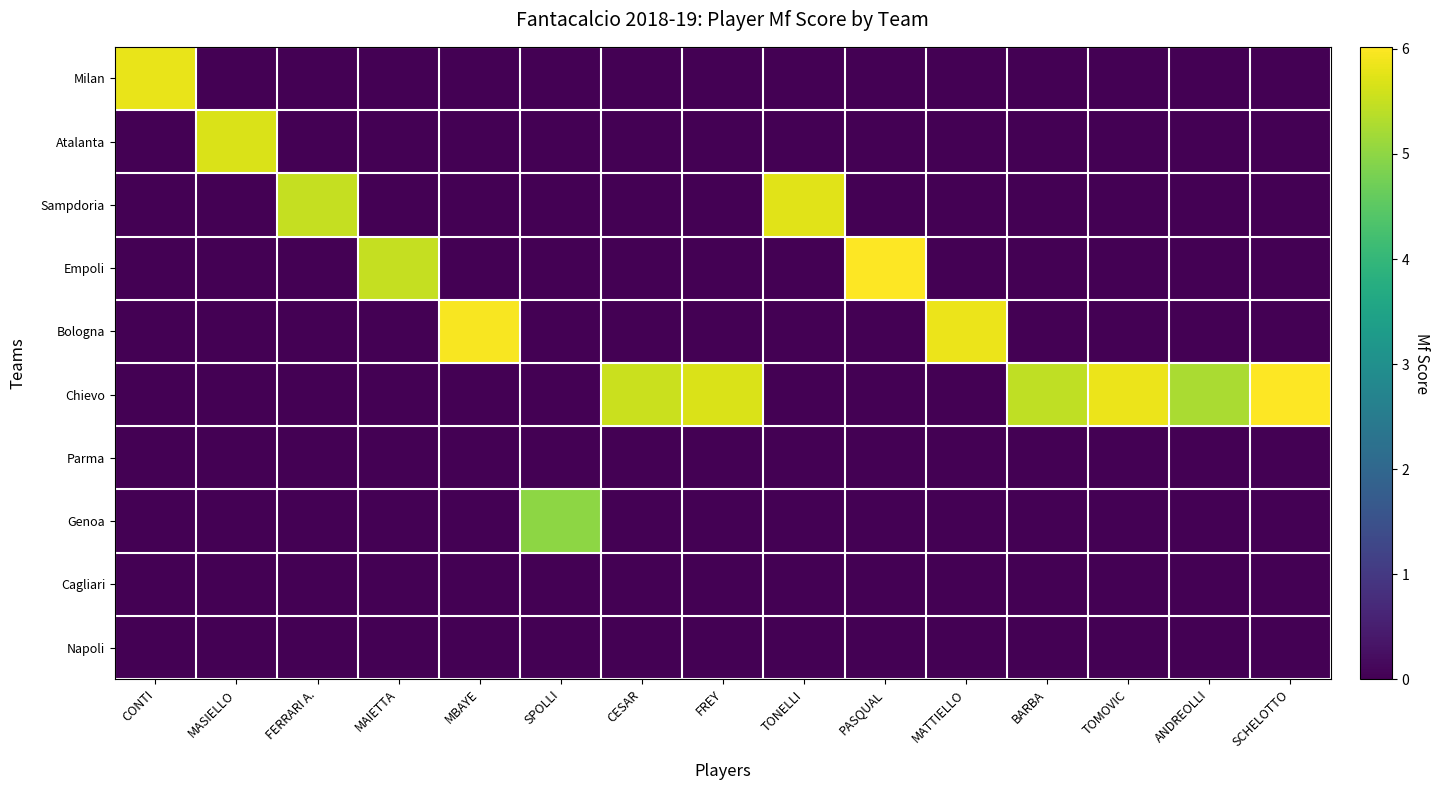

What is the total value across all series at MAIETTA?

5.5